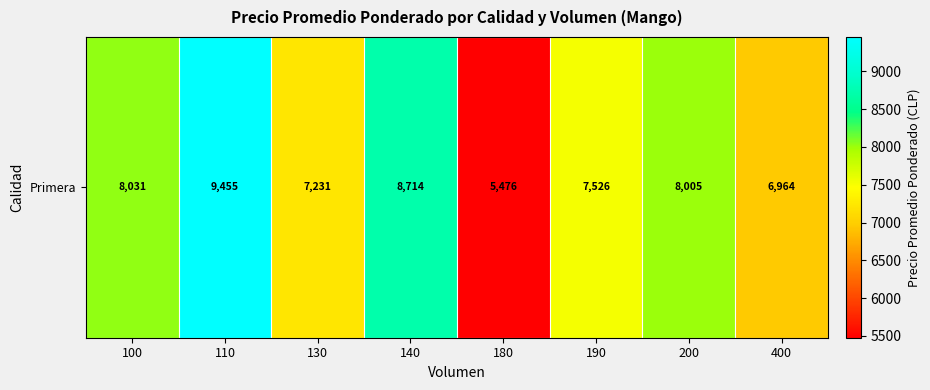

Reading right to left, list all the values displayed in this chart.

400=6964.3	200=8005.0	190=7526.0	180=5476.7	140=8714.0	130=7231.0	110=9455.0	100=8031.2